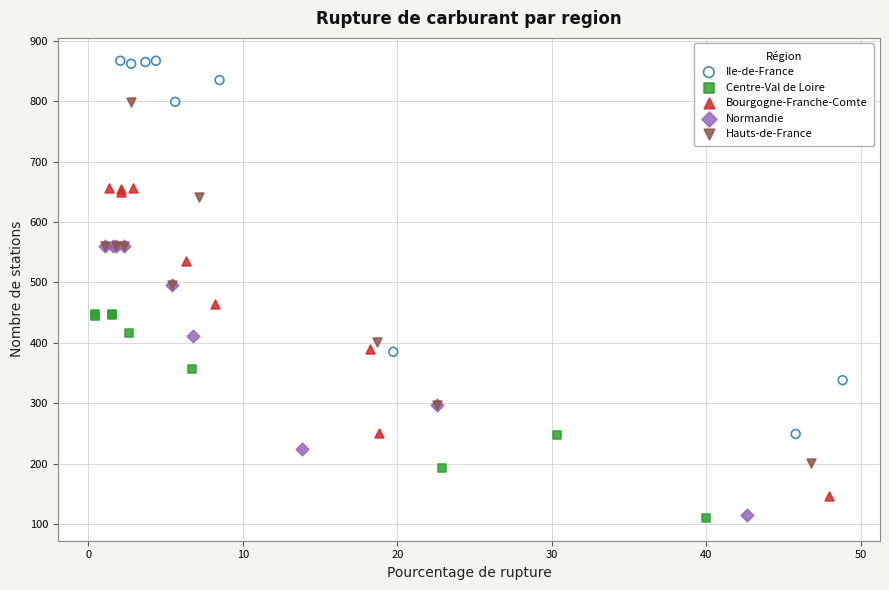

Which series contains the highest Y value?

Ile-de-France